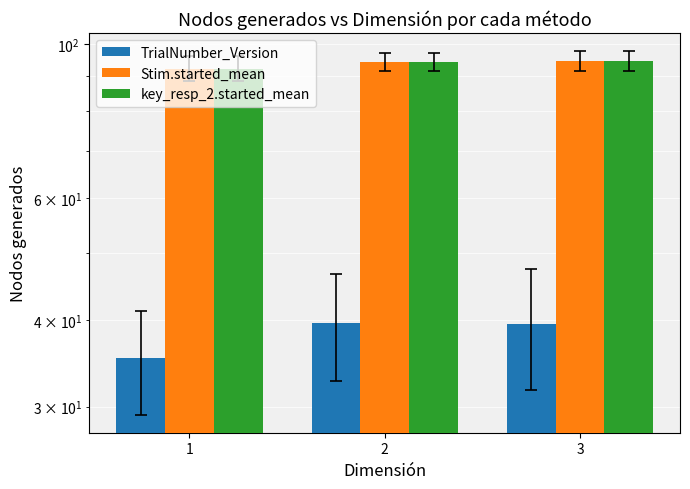

The value of TrialNumber_Version at 2 is 59.2. True or false?

False